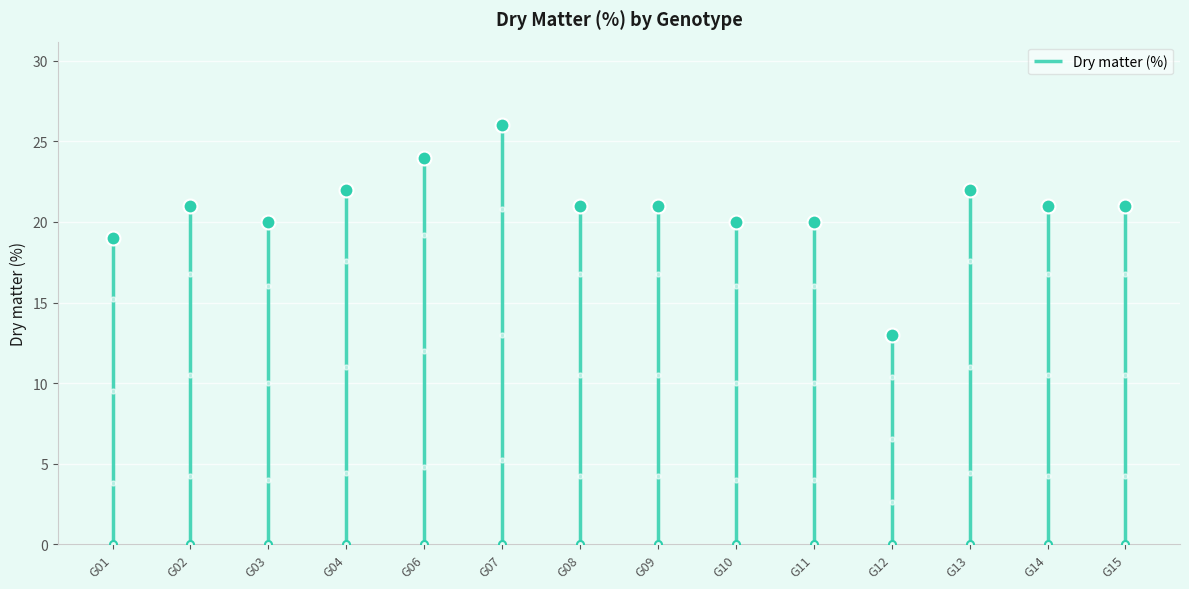

What is the sum of the values at G06 and G14?

45